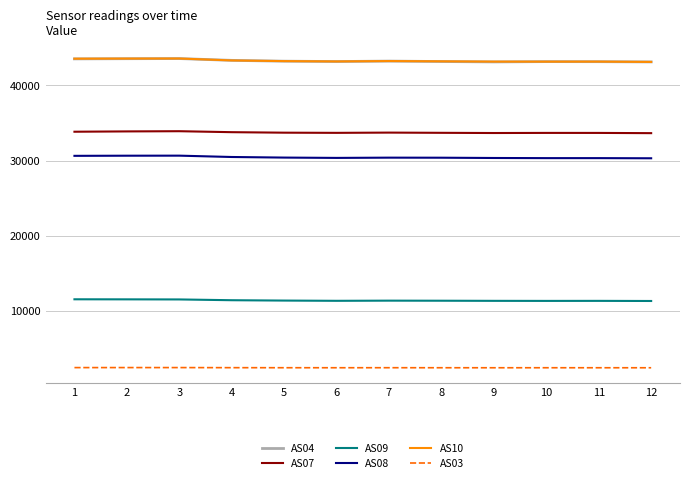

Where does the AS07 series first go above 33712?

1